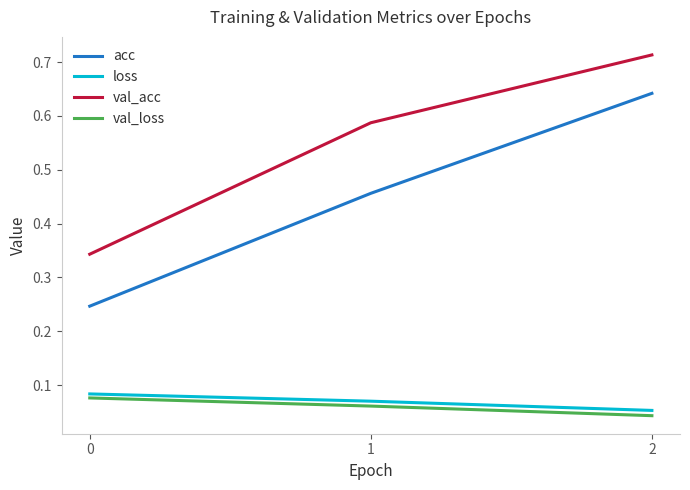

What is the difference between the maximum and minimum values in the acc series?

0.4